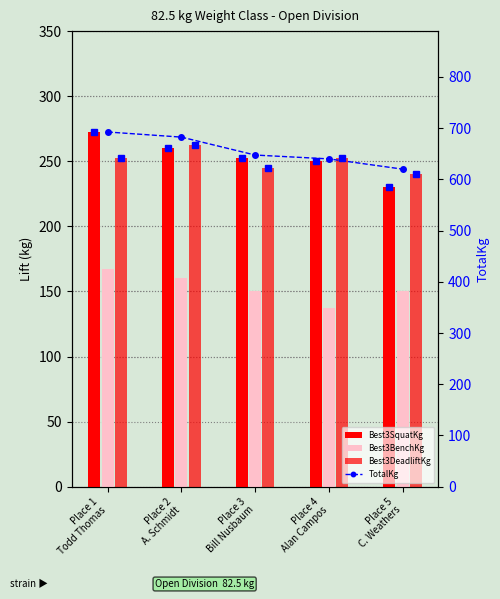

At which label is Best3SquatKg closest to 251?

Place 4
Alan Campos